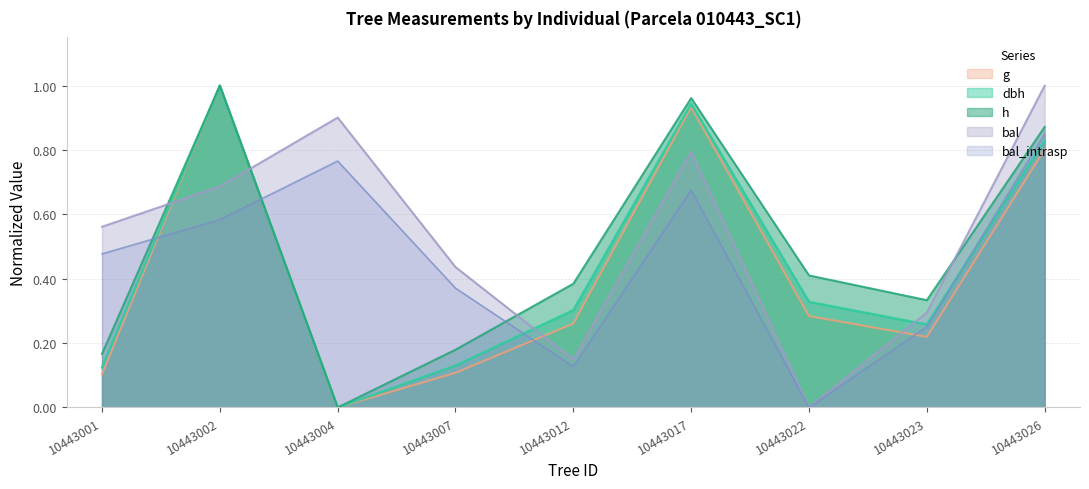

True or false: bal_intrasp and bal cross at least once.

False